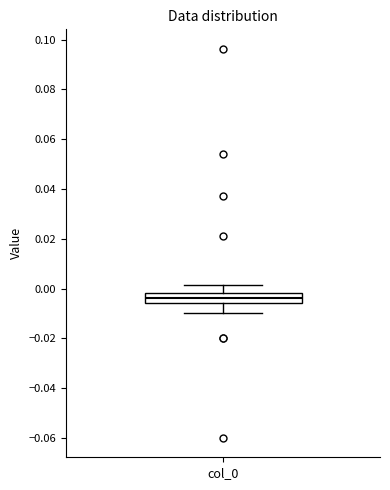

Read this box plot against the y-axis: the position of the median line, the range covered by the box, and the ends of both whiskers. The values are not printed on the chart, so give them approximately, as read against the axis.

median -0.004, box -0.006 to -0.002, whiskers -0.010 to 0.002